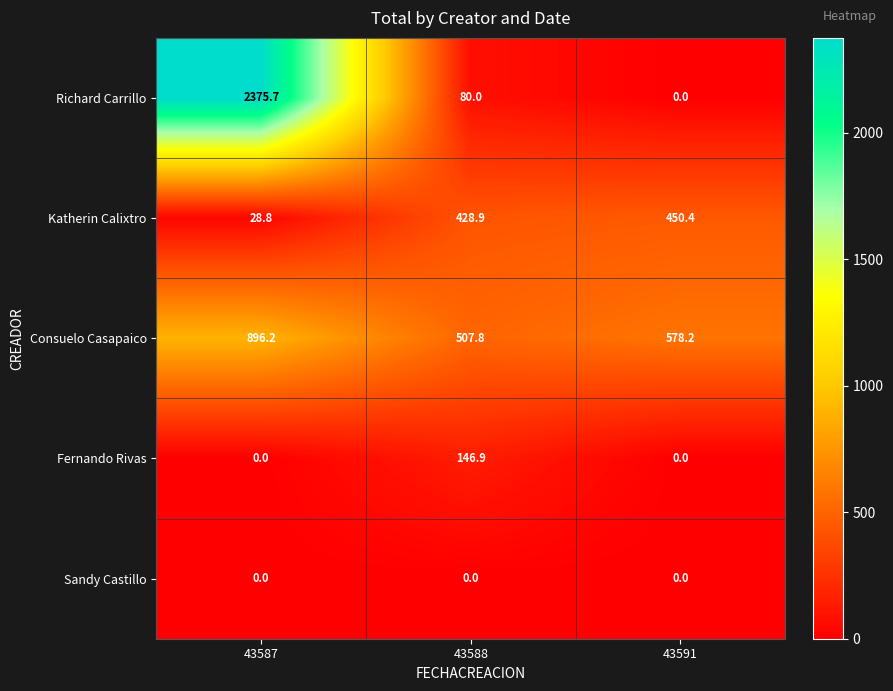

Which series changed the most between 43587 and 43588?

Richard Carrillo